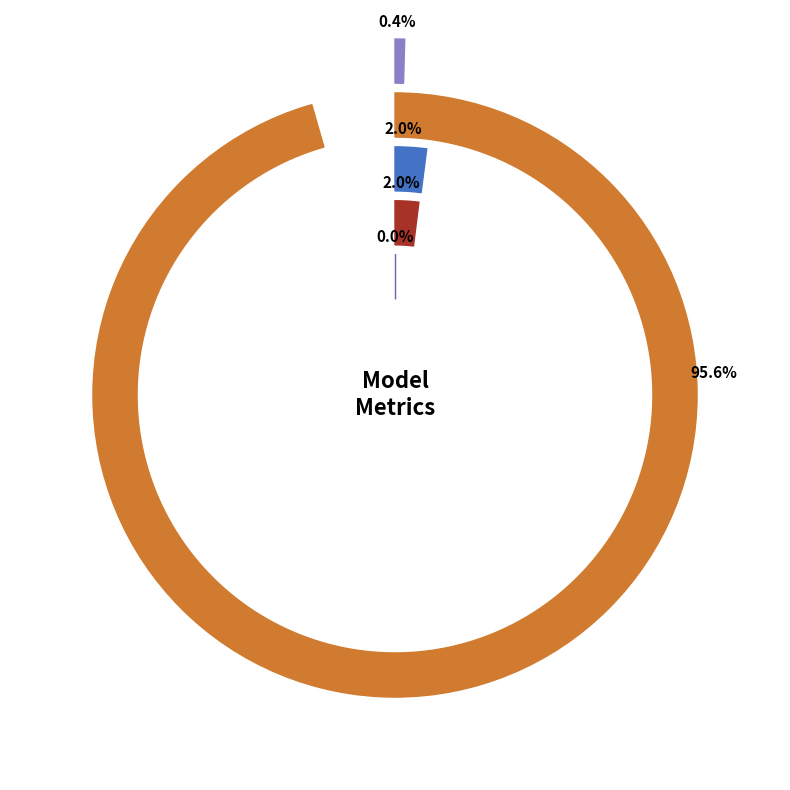

Which has a higher value, MSE or MAPE?

MAPE